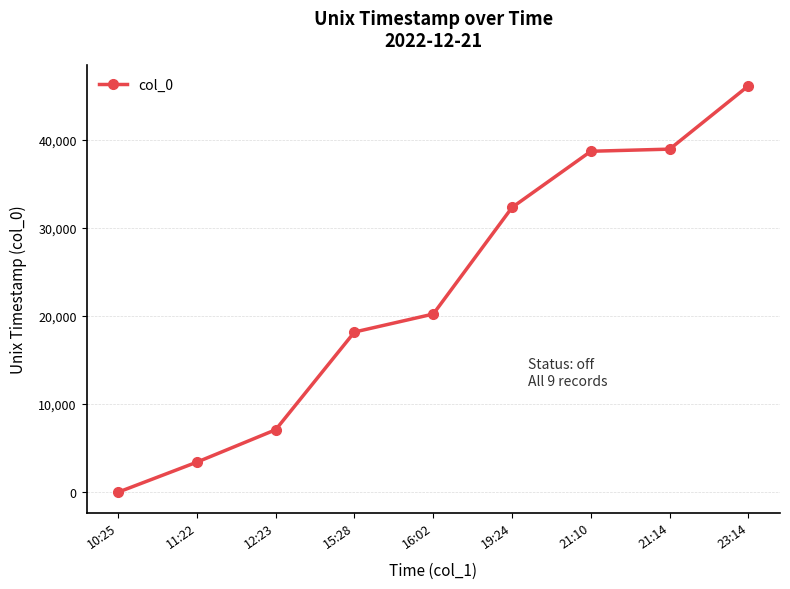

What is the change in value from 11:22 to 21:14?

+35522